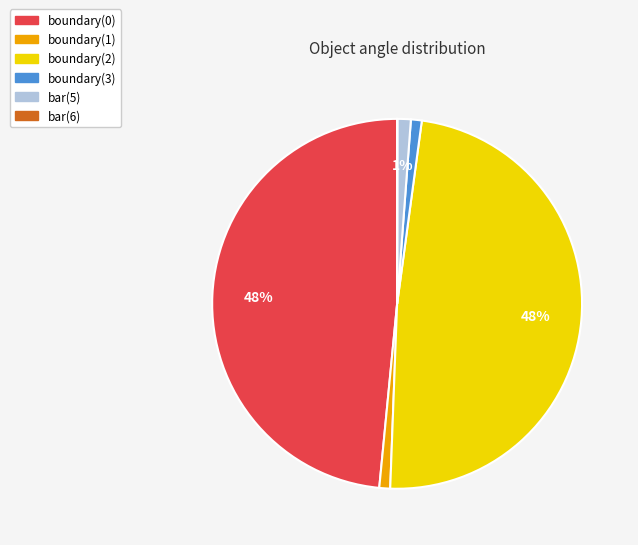

To the nearest percent, what is the difference between the largest and smallest slice percentages?

48%